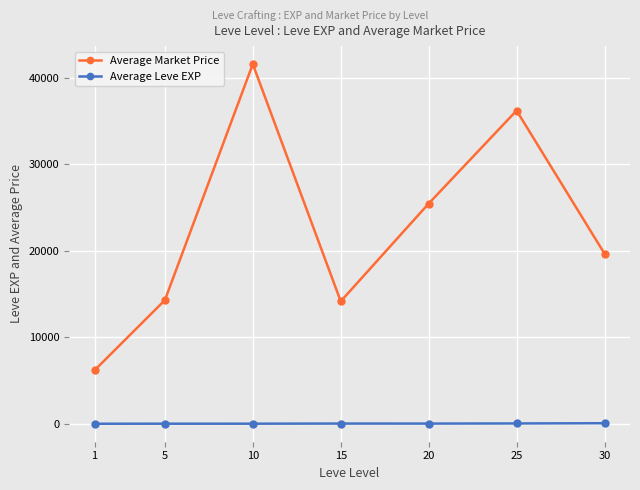

What are all the series names shown in the legend?

Average Market Price, Average Leve EXP